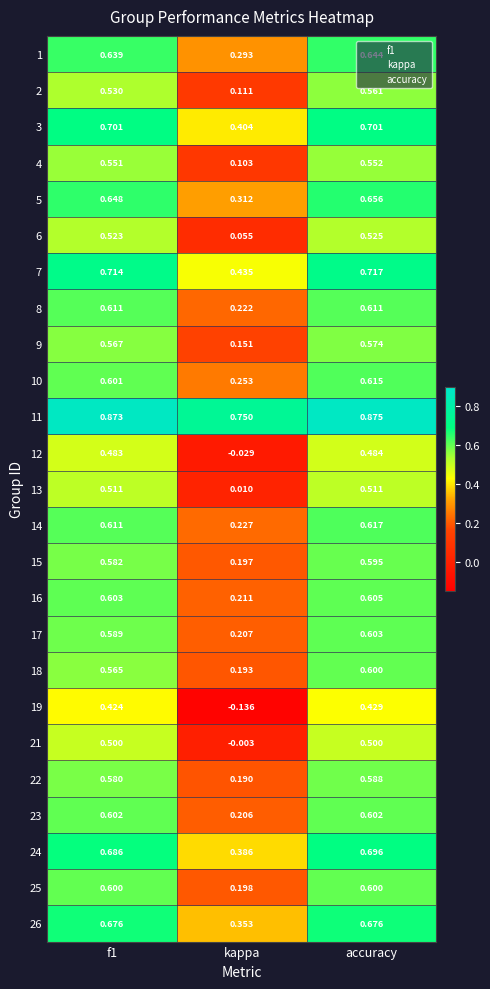

At which category is the sum across all series the highest?

accuracy